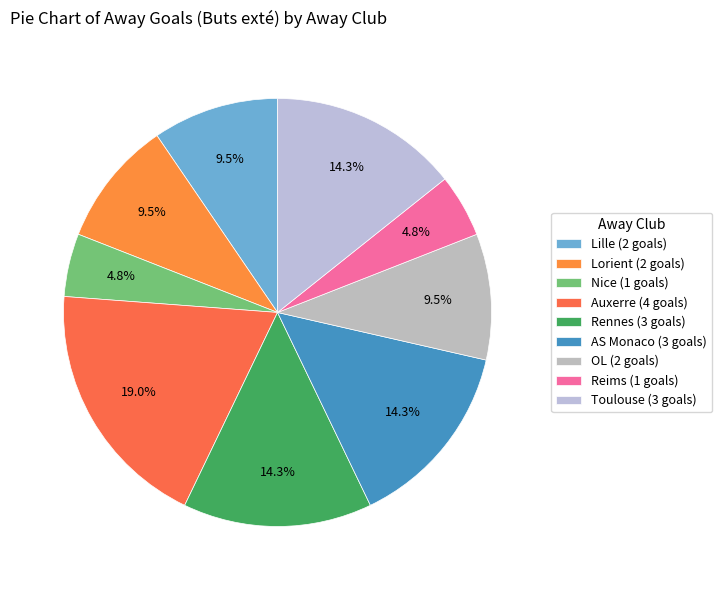

How many slices are in this pie chart?

9